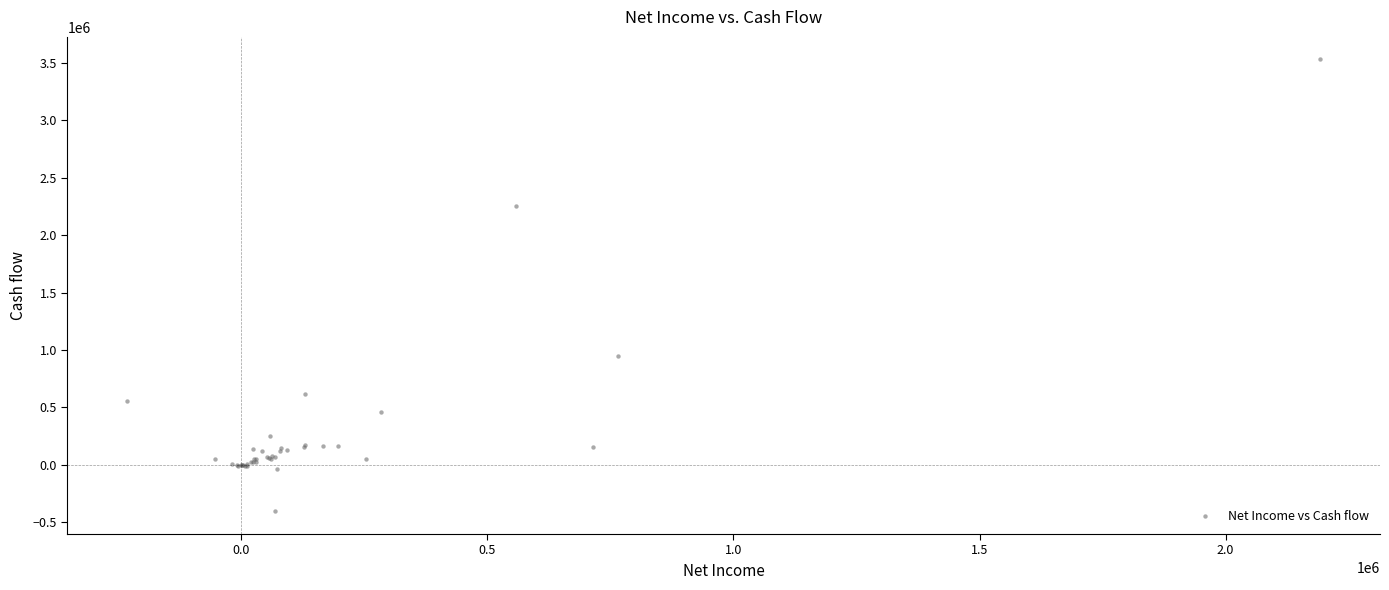

What Y value in the scatter plot is closest to 1562469?

951852